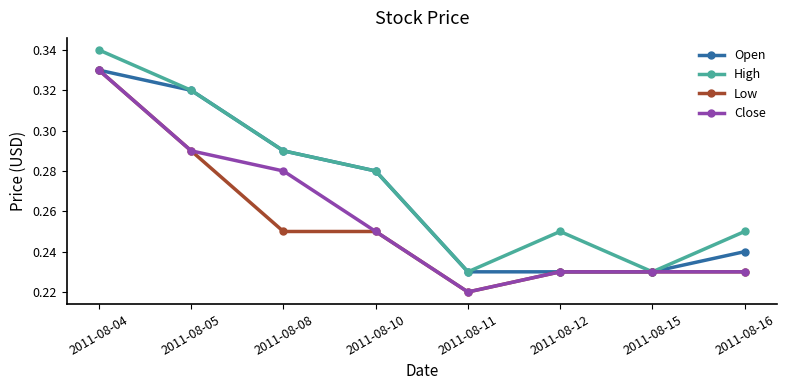

At which label is Close closest to 0?

2011-08-11